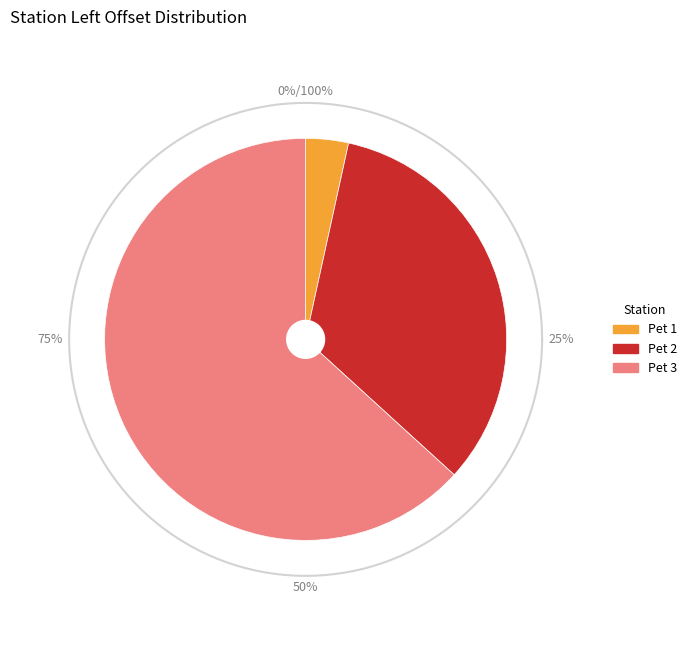

To the nearest percent, what portion does Pet 2 represent?

33%